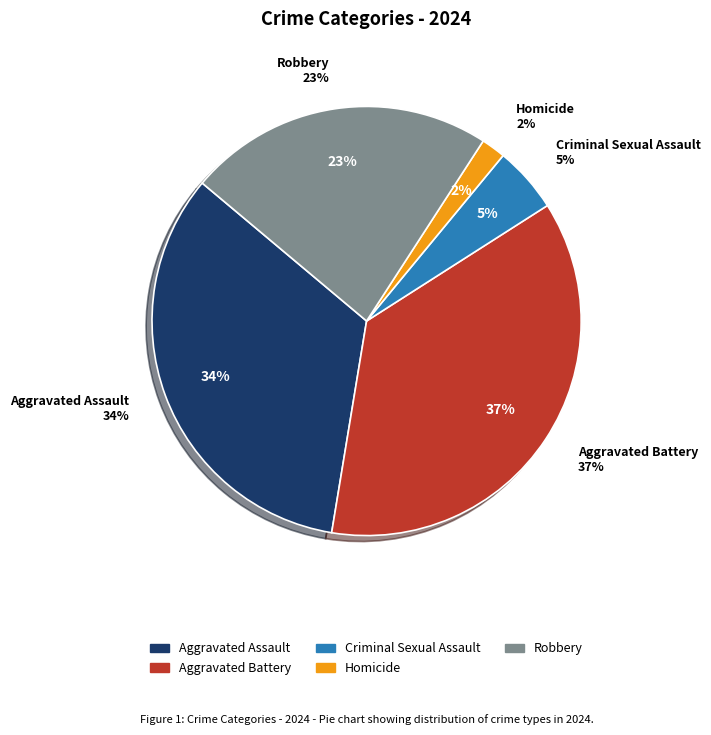

Is there a majority slice in this chart?

No